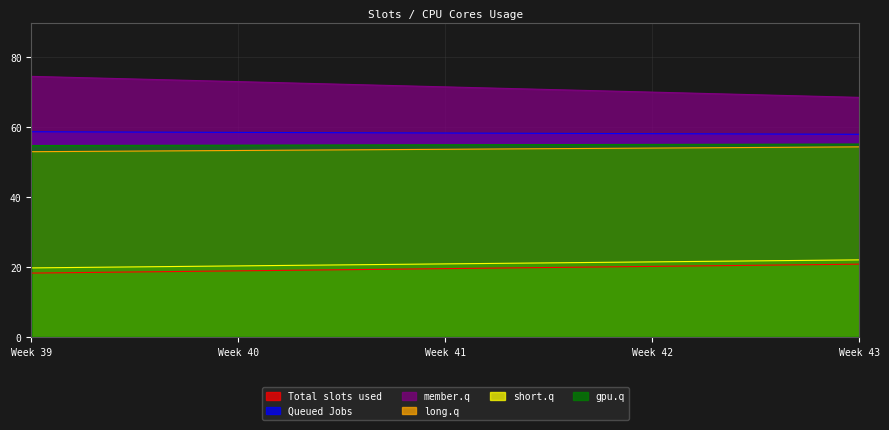

What is the smallest value displayed?

18.3